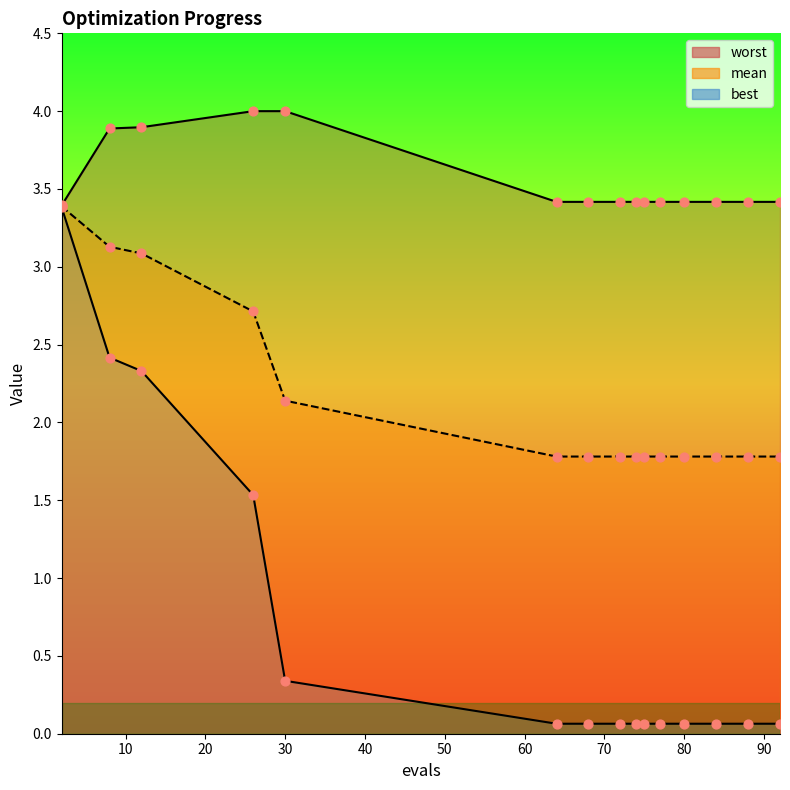

At which category is the sum across all series the highest?

2